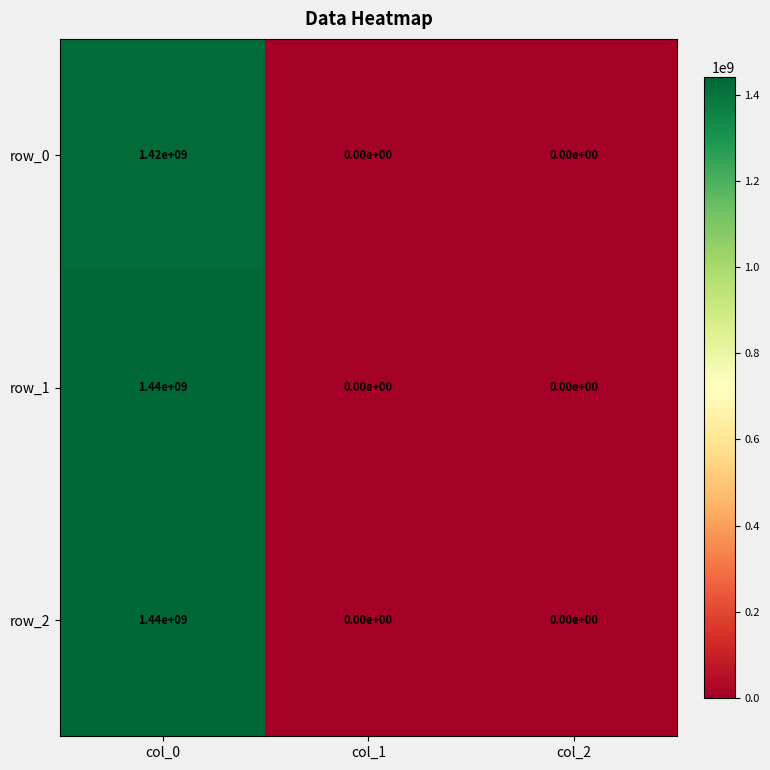

What is the spread (max minus min) of values at col_0?

20000000